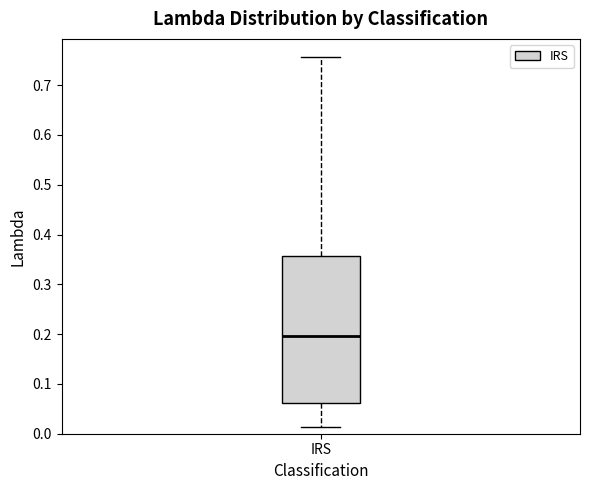

Transcribe this box plot: give where the median line is, the range the box spans, and where the two whiskers end, as read against the y-axis. The values are not printed on the chart, so give them approximately, as read against the axis.

median 0.20, box 0.06 to 0.36, whiskers 0.01 to 0.76